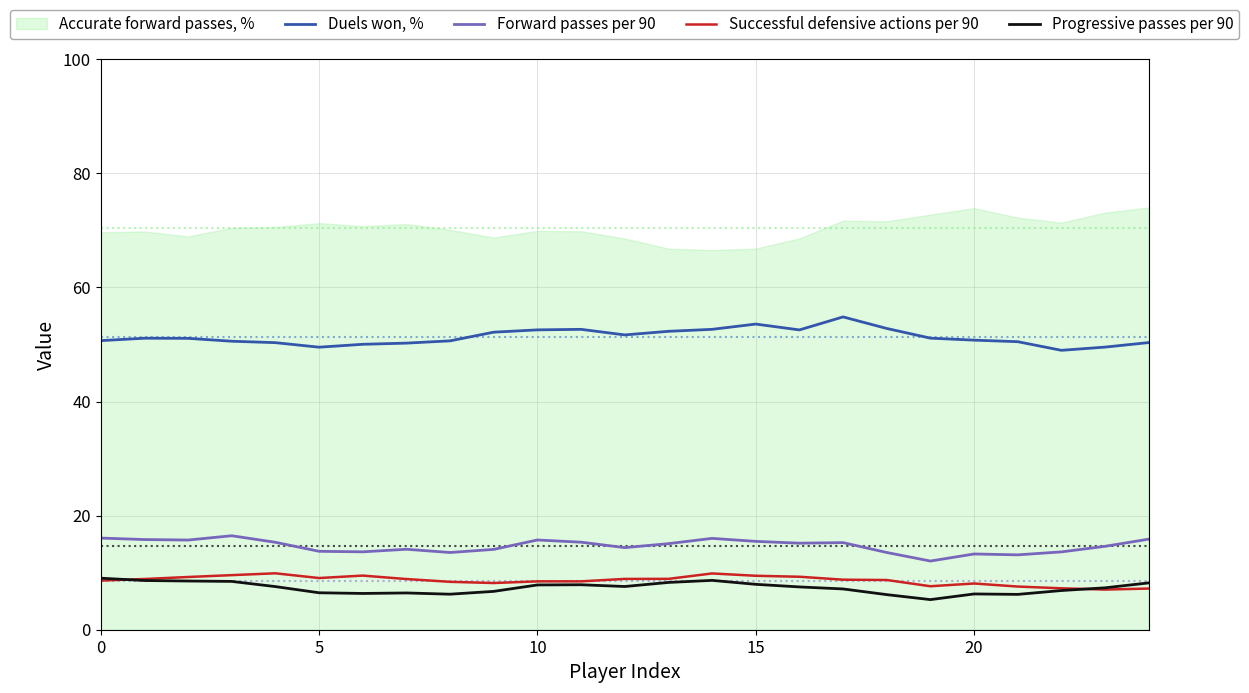

True or false: Duels won, % and Progressive passes per 90 cross at least once.

False